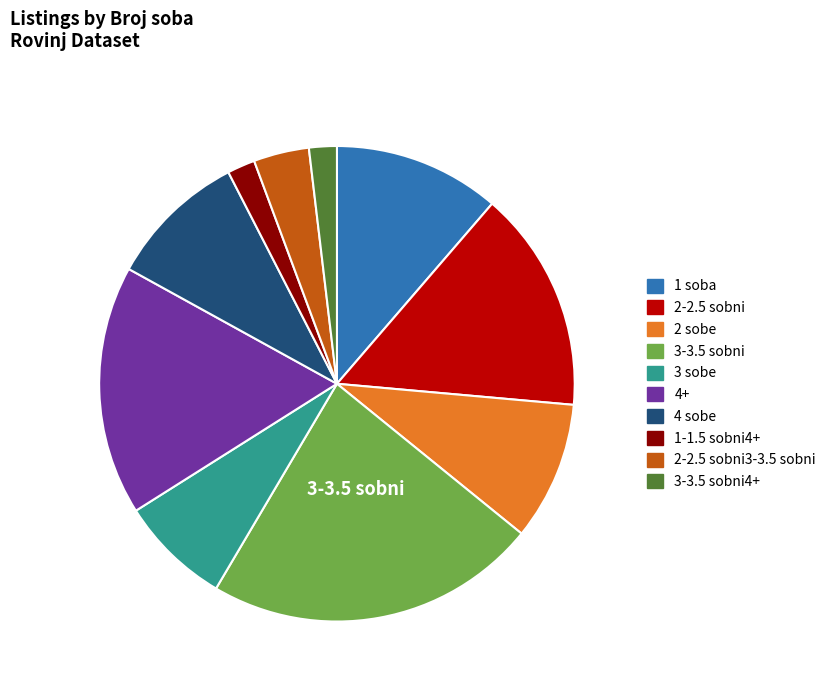

Which slice is the largest?

3-3.5 sobni